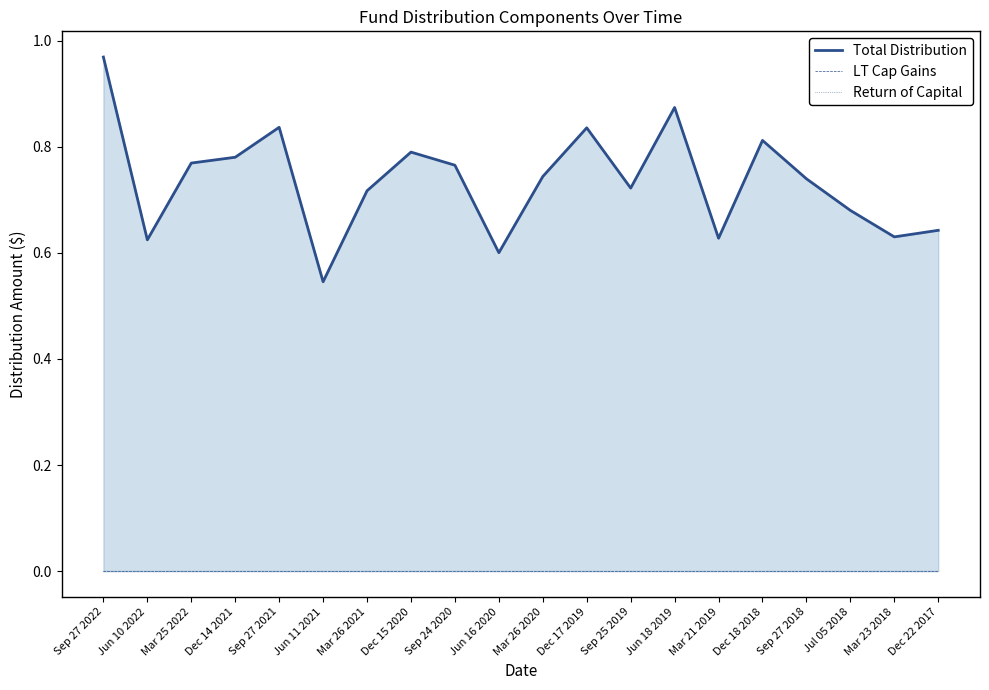

Which series has the largest total across all categories?

Total Distribution